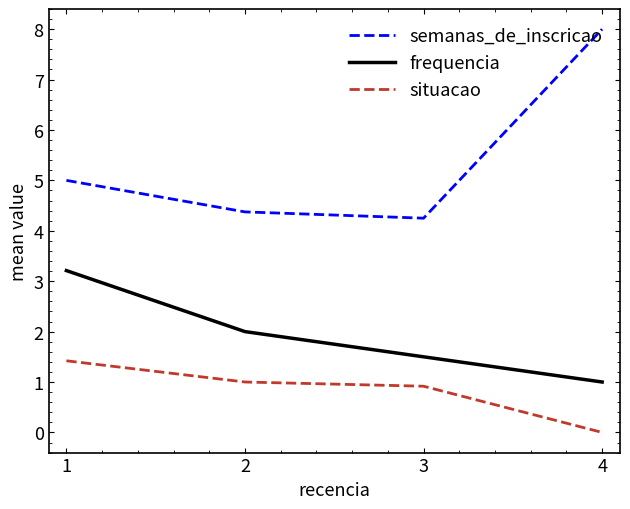

What is the difference between the situacao values at 3 and 4?

0.9